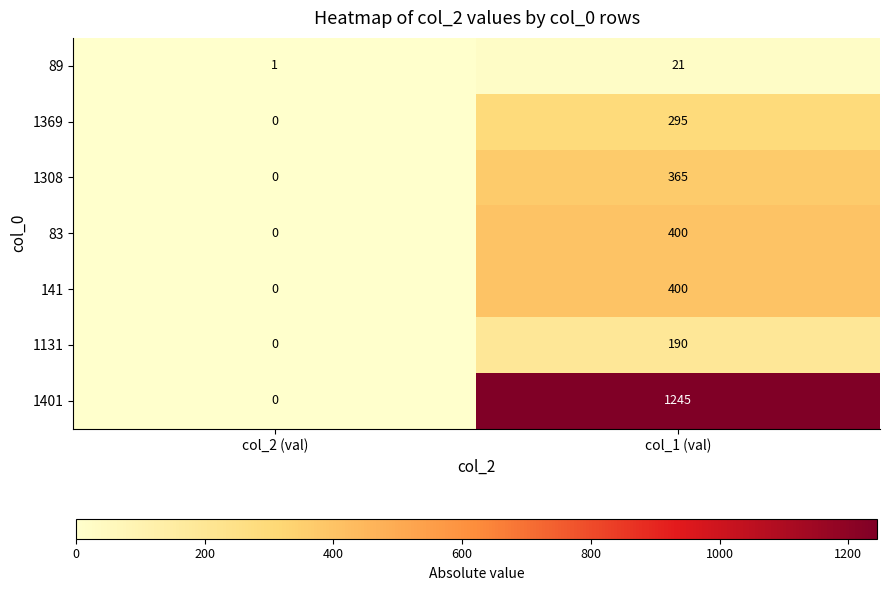

Which series has the largest total across all categories?

1401